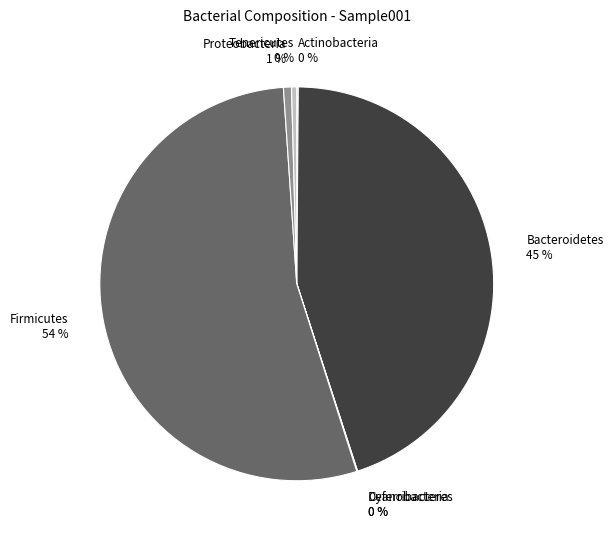

To the nearest percent, what is the difference between the largest and smallest slice percentages?

54%